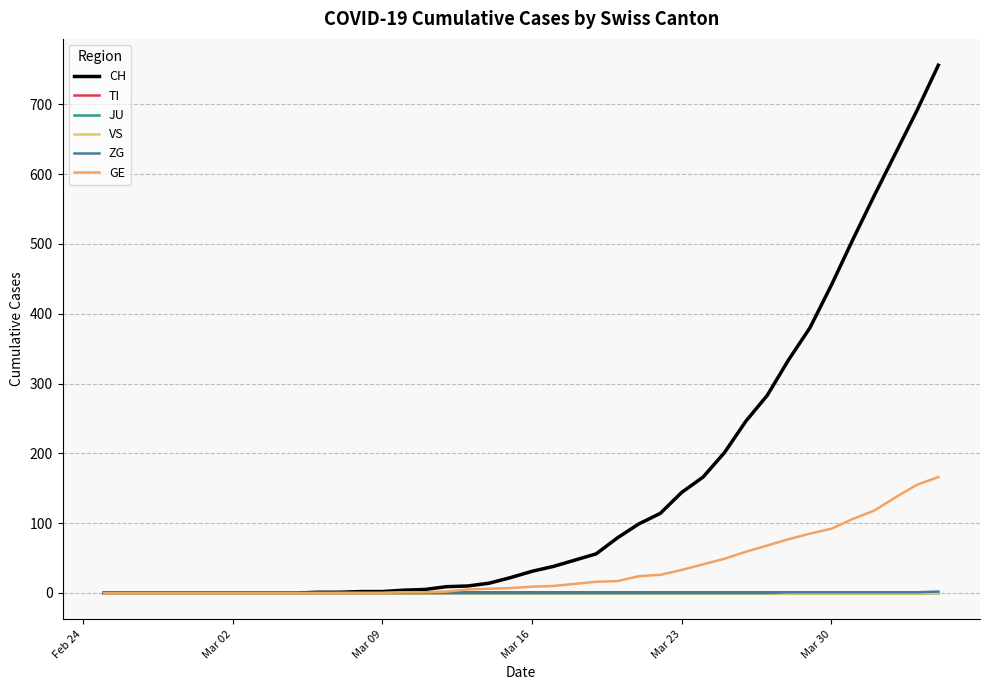

Reading right to left, transcribe all the data shown in this chart.

CH: 756	691	630	569	506	441	380	334	283	246	201	166	144	114	99	79	56	47	38	31	22	14	10	9	5	4	2	2	1	1	0	0	0	0	0	0	0	0	0	0
TI: 1	1	1	1	1	1	1	1	1	1	1	1	1	1	1	1	1	1	1	1	1	1	1	1	1	1	0	0	0	0	0	0	0	0	0	0	0	0	0	0
JU: 0	0	0	0	0	0	0	0	0	0	0	0	0	0	0	0	0	0	0	0	0	0	0	0	0	0	0	0	0	0	0	0	0	0	0	0	0	0	0	0
VS: 0	0	0	0	0	0	0	0	0	0	0	0	0	0	0	0	0	0	0	0	0	0	0	0	0	0	0	0	0	0	0	0	0	0	0	0	0	0	0	0
ZG: 2	1	1	1	1	1	1	1	0	0	0	0	0	0	0	0	0	0	0	0	0	0	0	0	0	0	0	0	0	0	0	0	0	0	0	0	0	0	0	0
GE: 166	155	137	118	106	92	85	77	68	59	49	41	33	26	24	17	16	13	10	9	7	6	5	2	1	1	0	0	0	0	0	0	0	0	0	0	0	0	0	0